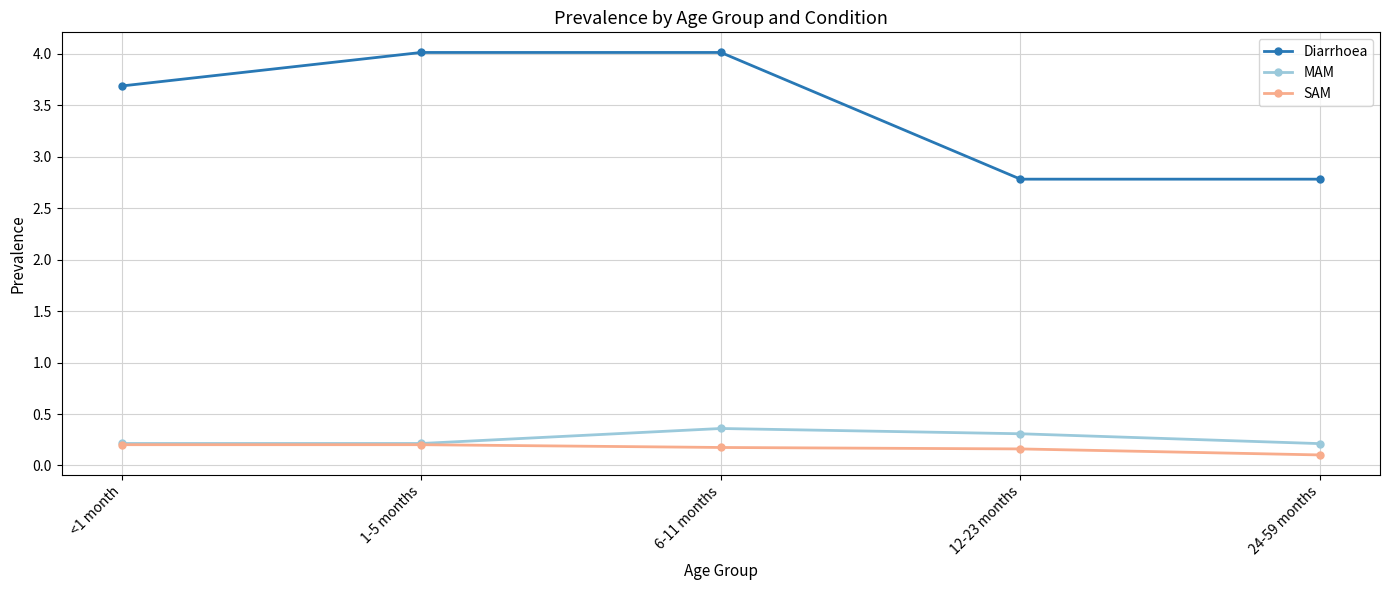

Reading left to right, list all the values displayed in this chart.

Diarrhoea: 3.7	4.0	4.0	2.8	2.8
MAM: 0.2	0.2	0.4	0.3	0.2
SAM: 0.2	0.2	0.2	0.2	0.1